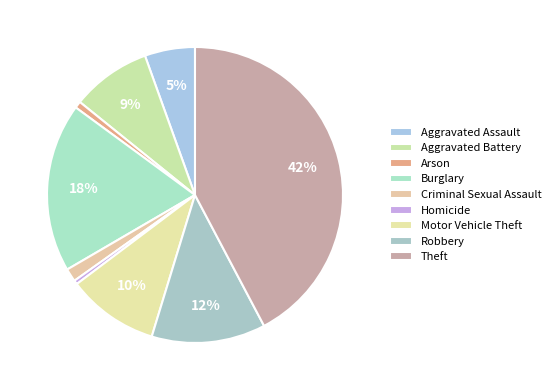

How many slices are in this pie chart?

9